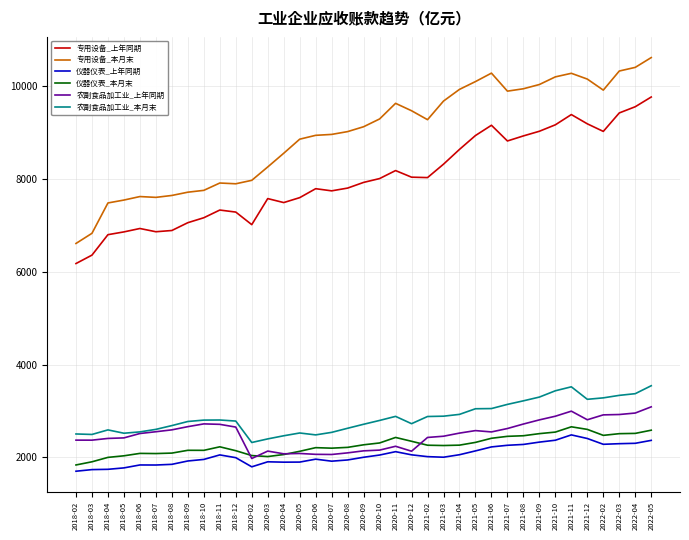

At which category is the sum across all series the highest?

2022-05